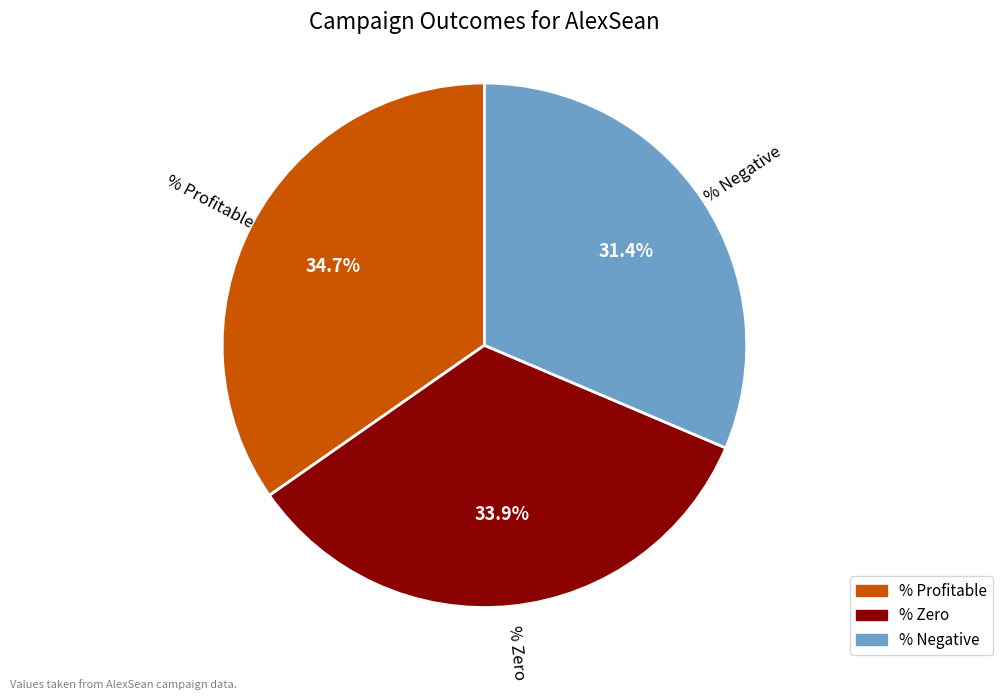

What percentage do % Negative and % Zero together represent?

65.3%